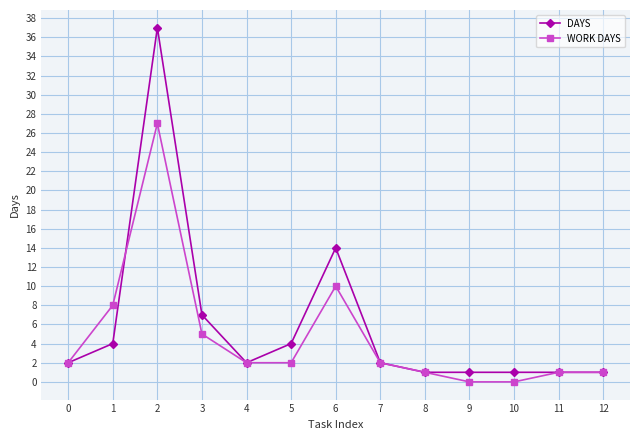

Where is DAYS nearest to the value 19?

6